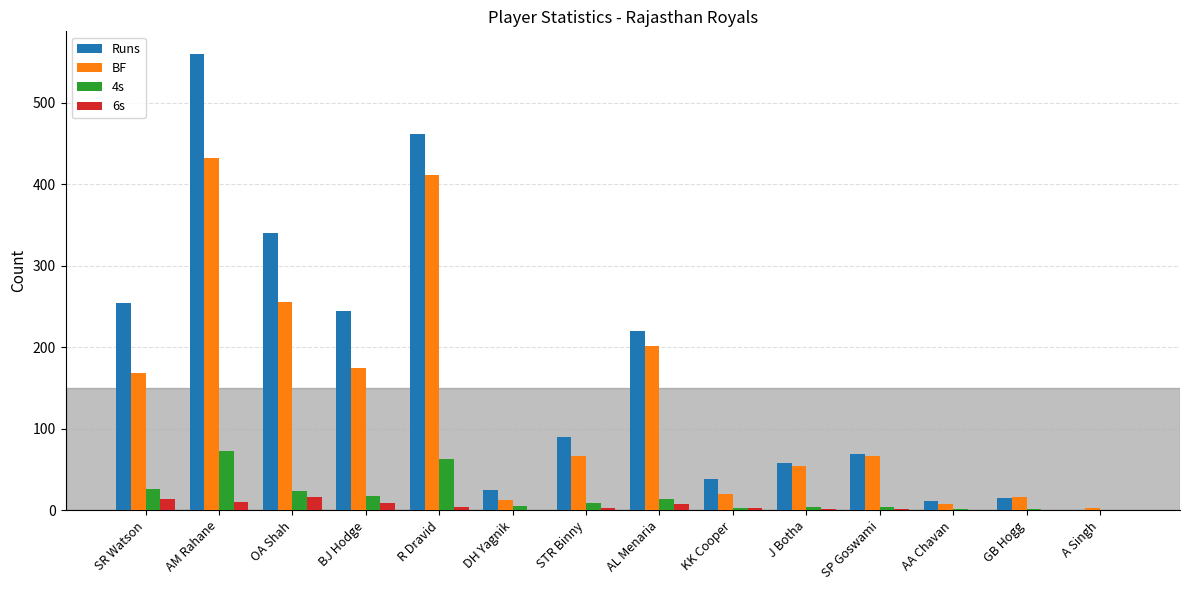

Which series has the largest range (max minus min)?

Runs